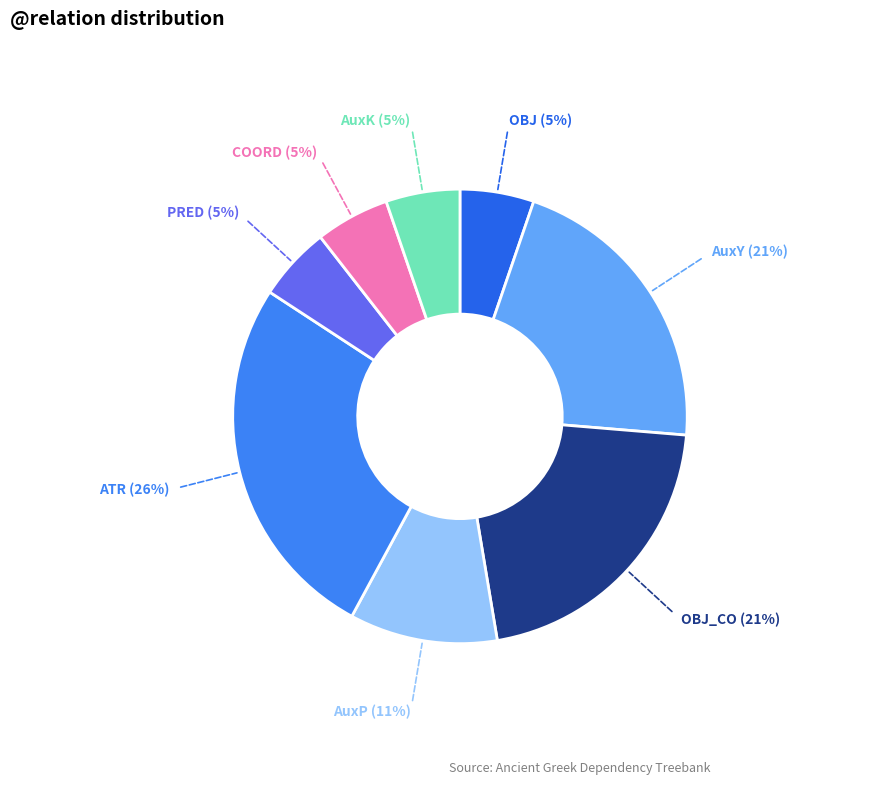

How many segments does this pie chart have?

8